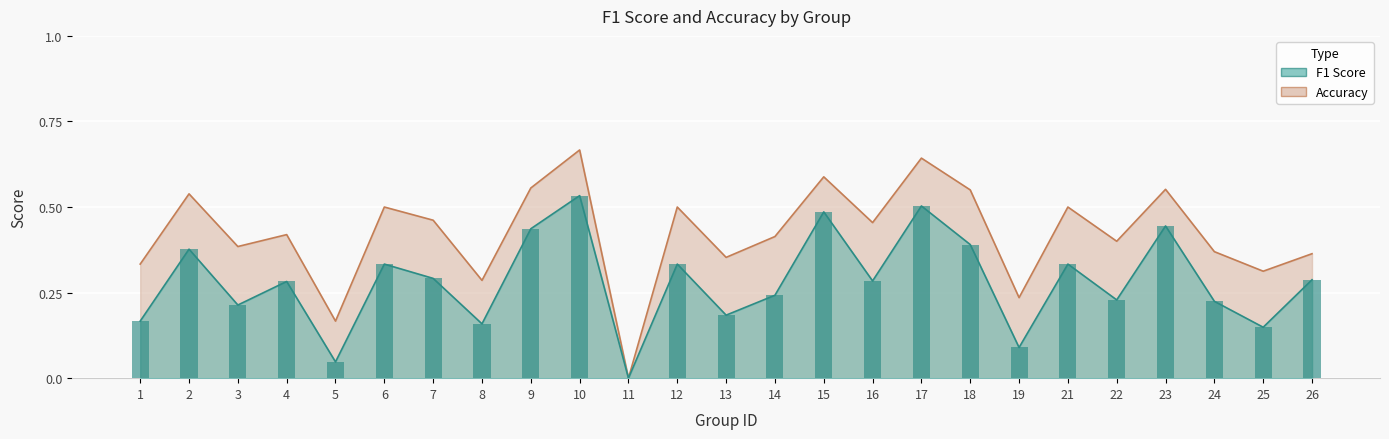

Reading right to left, extract all data points from this chart.

f1: 0.3	0.1	0.2	0.4	0.2	0.3	0.1	0.4	0.5	0.3	0.5	0.2	0.2	0.3	0.0	0.5	0.4	0.2	0.3	0.3	0.0	0.3	0.2	0.4	0.2
accuracy: 0.4	0.3	0.4	0.6	0.4	0.5	0.2	0.6	0.6	0.5	0.6	0.4	0.4	0.5	0.0	0.7	0.6	0.3	0.5	0.5	0.2	0.4	0.4	0.5	0.3